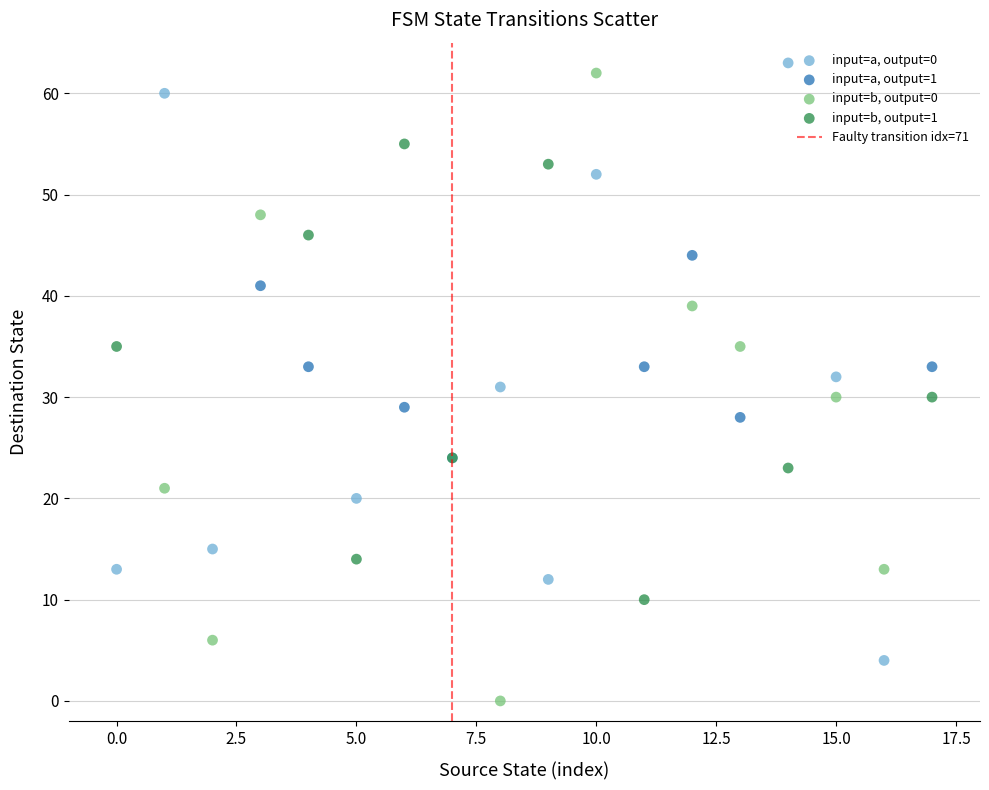

Which series has the largest Y range (max minus min)?

input=b, output=0